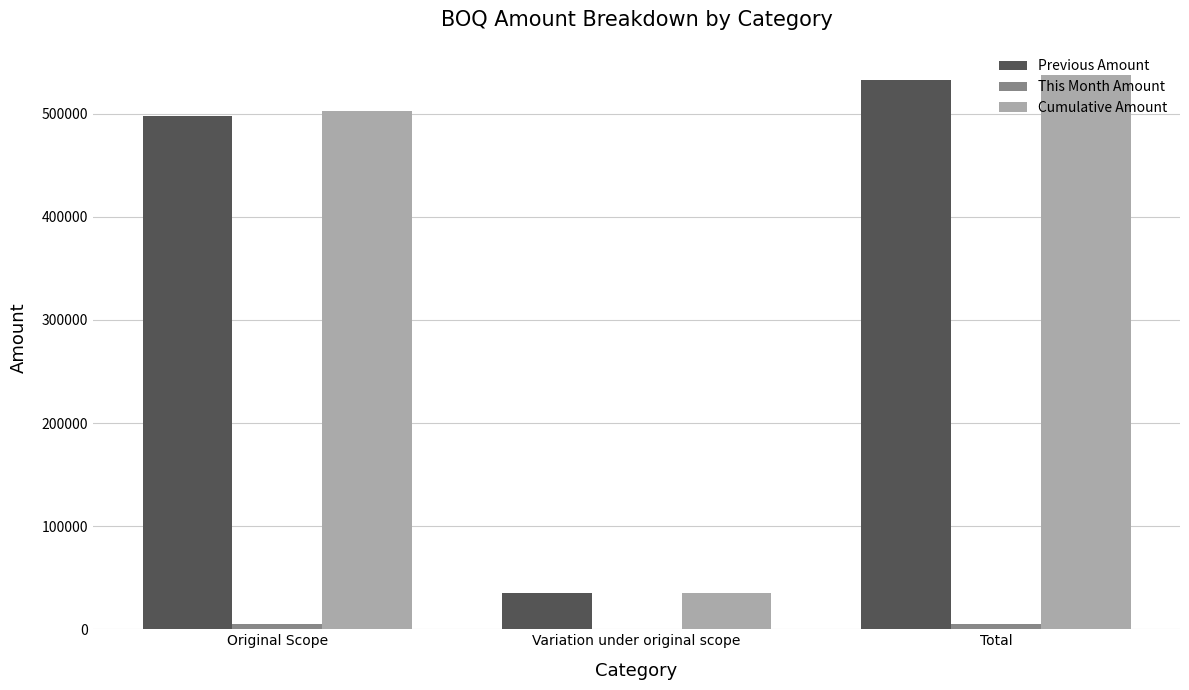

Are the bars grouped side by side (vs. stacked)?

Yes